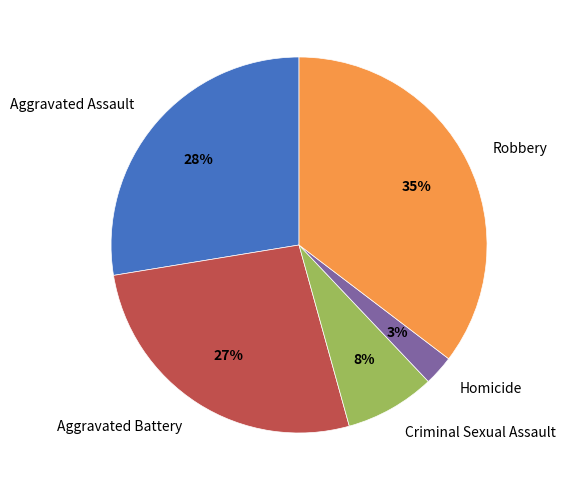

Does Aggravated Assault represent more than half of the total?

No